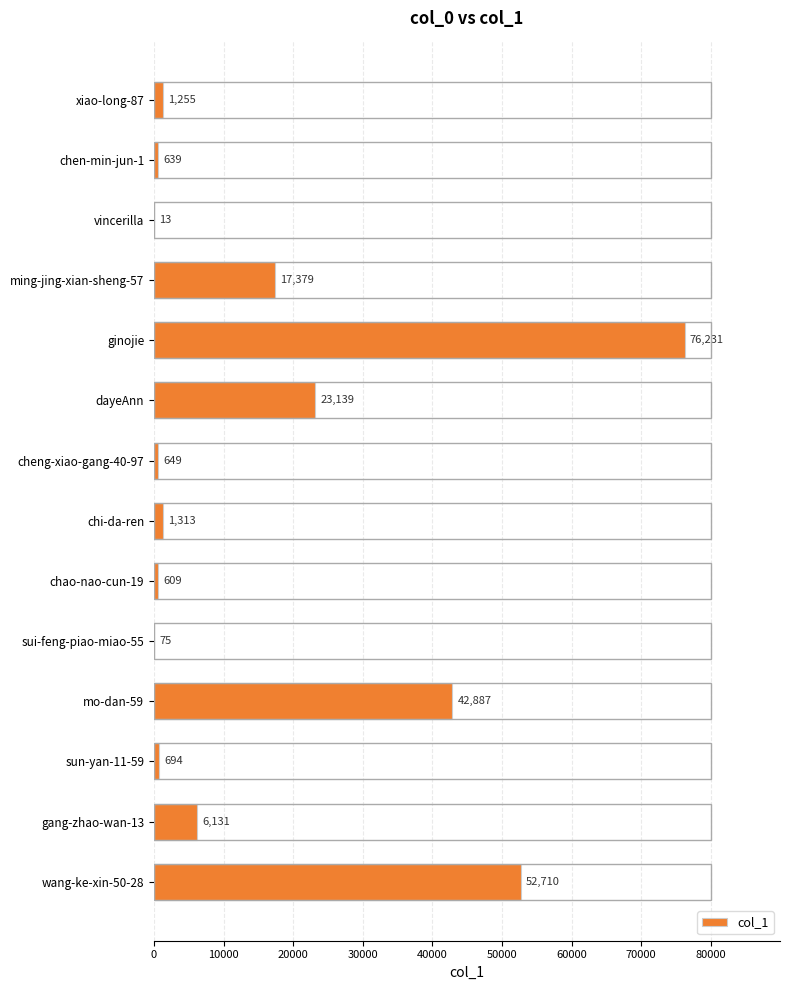

Between cheng-xiao-gang-40-97 and wang-ke-xin-50-28, which is larger?

wang-ke-xin-50-28